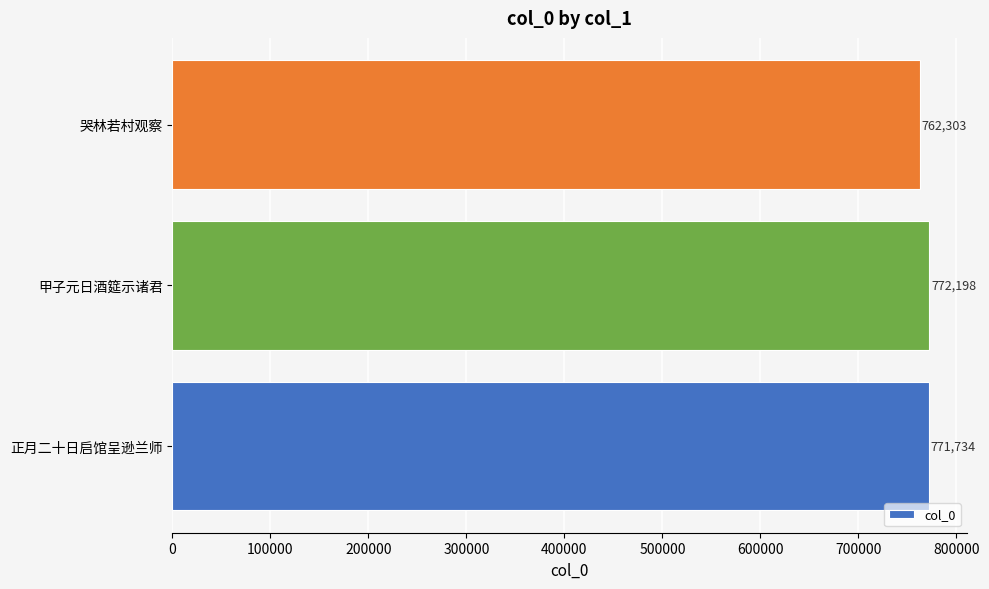

Read the value at 甲子元日酒筵示诸君, to the nearest 50.

772200